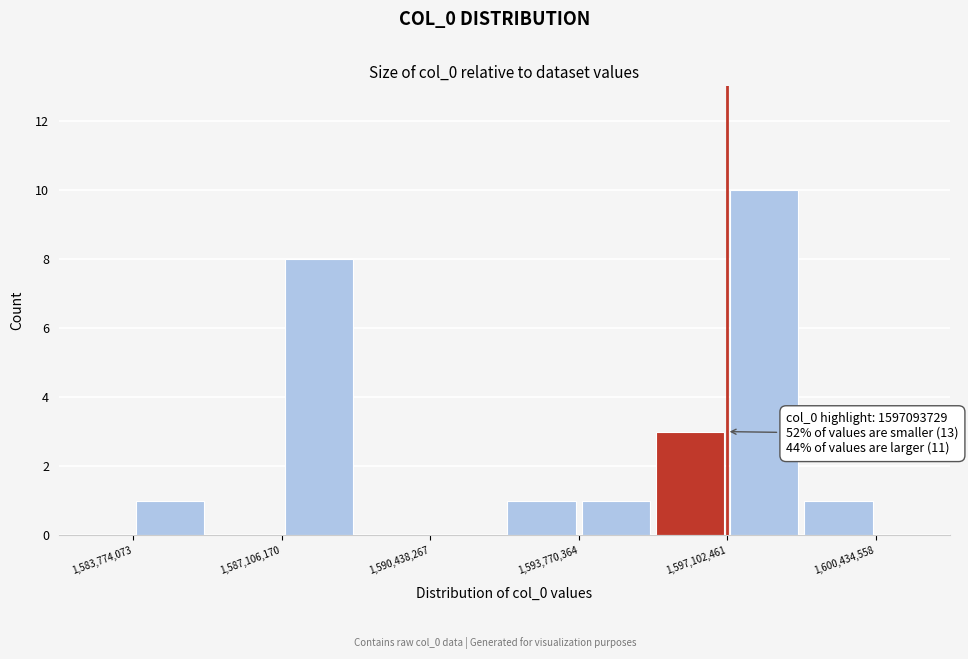

Read against the x-axis, roughly where is the centre of the tallest bar?

1598000000